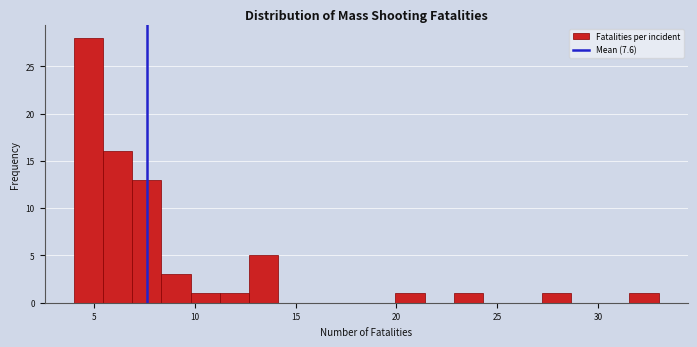

Around what value on the x-axis is the tallest bar? Give the approximate position of its centre, as read against the axis.

4.5